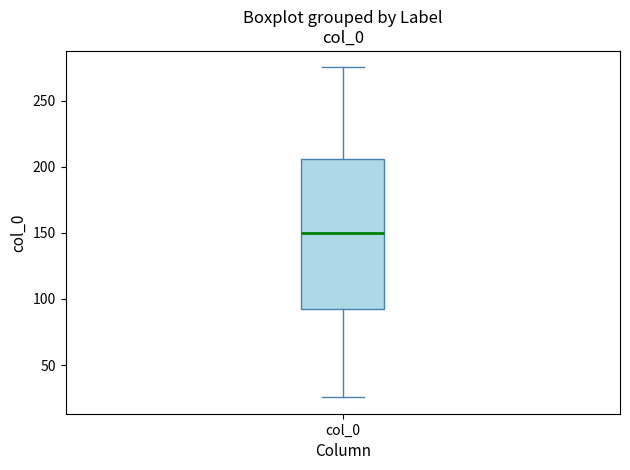

Read this box plot against the y-axis: the position of the median line, the range covered by the box, and the ends of both whiskers. The values are not printed on the chart, so give them approximately, as read against the axis.

median 150, box 95 to 205, whiskers 25 to 275